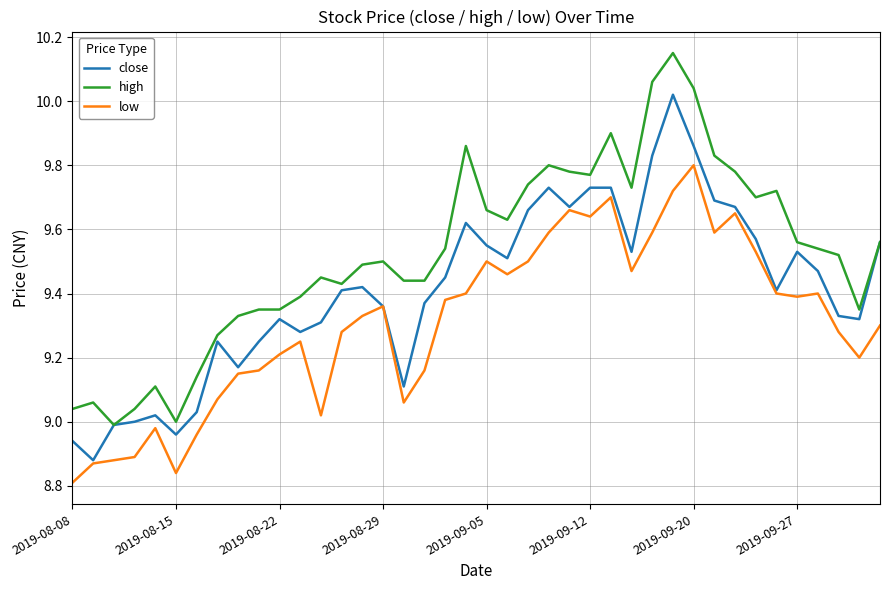

Rank the series by their average value, from lowest to highest.

low, close, high